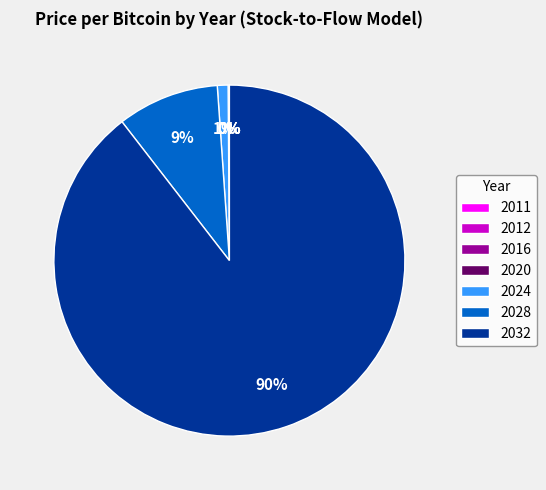

Does 2032 account for over 50% of the chart?

Yes